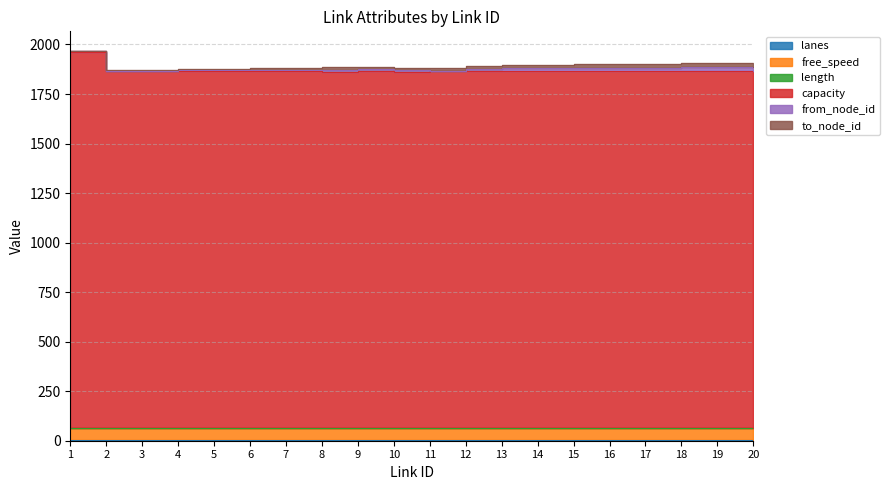

List the labels in order of length value, smallest first.

1, 2, 3, 4, 5, 6, 7, 8, 9, 10, 11, 12, 13, 14, 15, 16, 17, 18, 19, 20